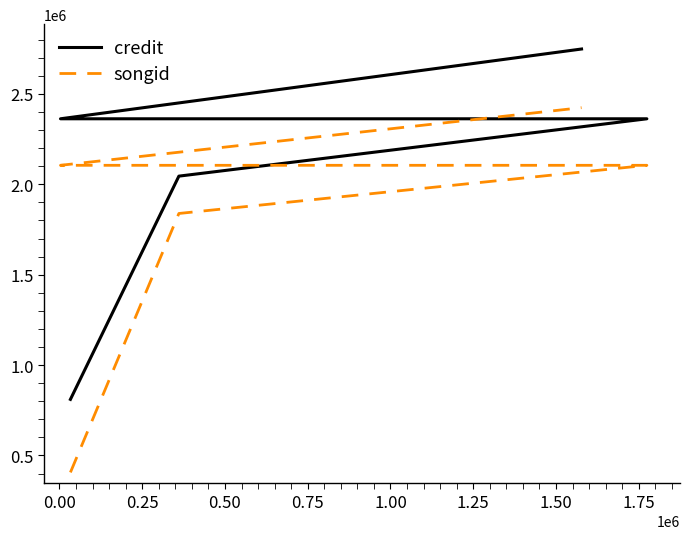

List the series in order of their peak value, highest first.

credit, songid